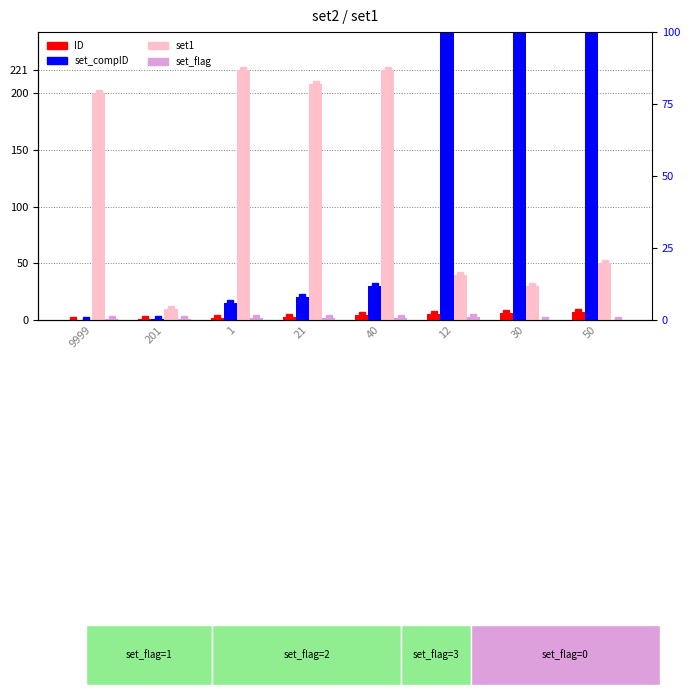

Between 201 and 1, which series saw the biggest shift?

set1